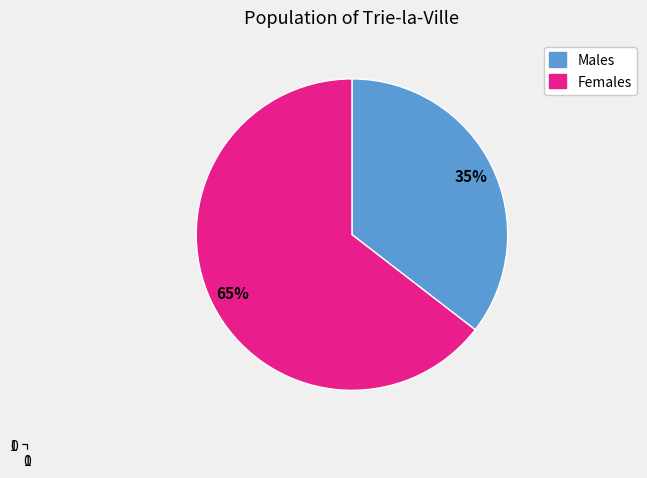

Is it true that Males is 35% of the pie?

True